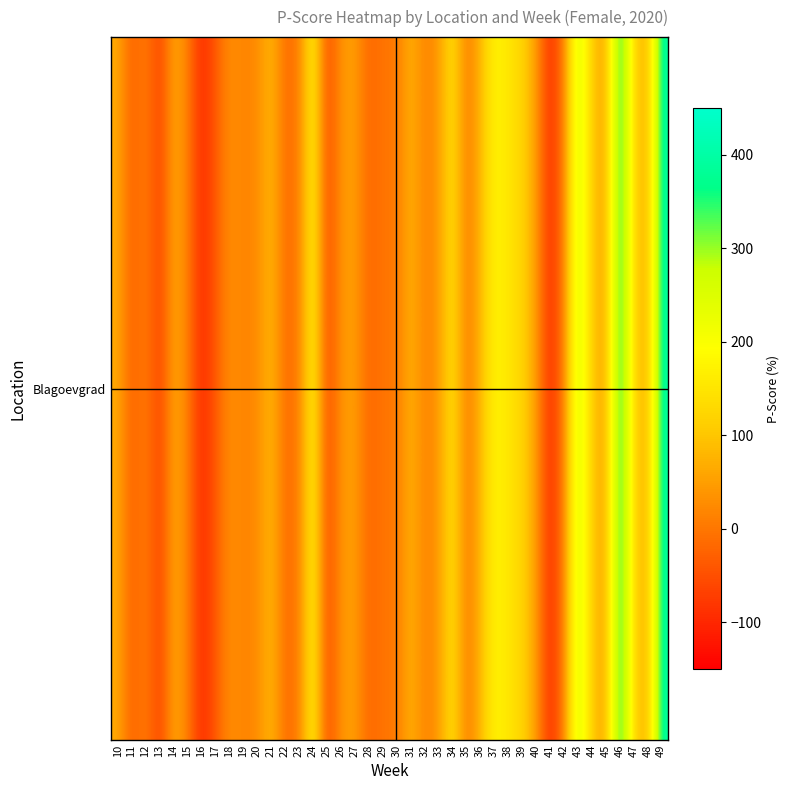

At which category does the chart reach its peak across all series?

46